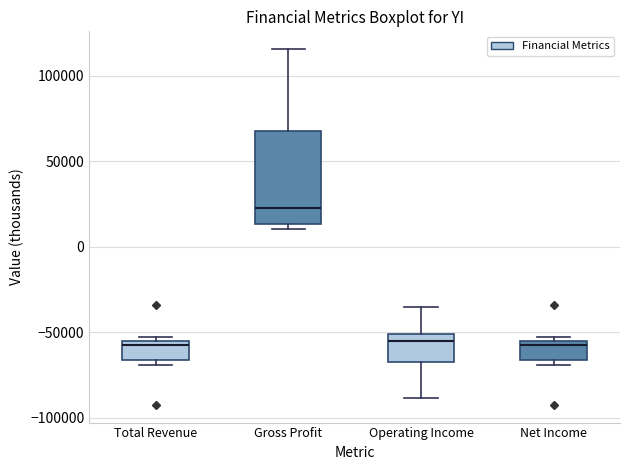

Reading left to right, read every box against the y-axis: the position of its median line, the range the box covers, and the ends of its whiskers. The values are not printed on the chart, so give them approximately, as read against the axis.

Total Revenue: median -60000, box -65000 to -55000, whiskers -70000 to -50000
Gross Profit: median 25000, box 15000 to 70000, whiskers 10000 to 115000
Operating Income: median -55000, box -65000 to -50000, whiskers -90000 to -35000
Net Income: median -60000, box -65000 to -55000, whiskers -70000 to -50000